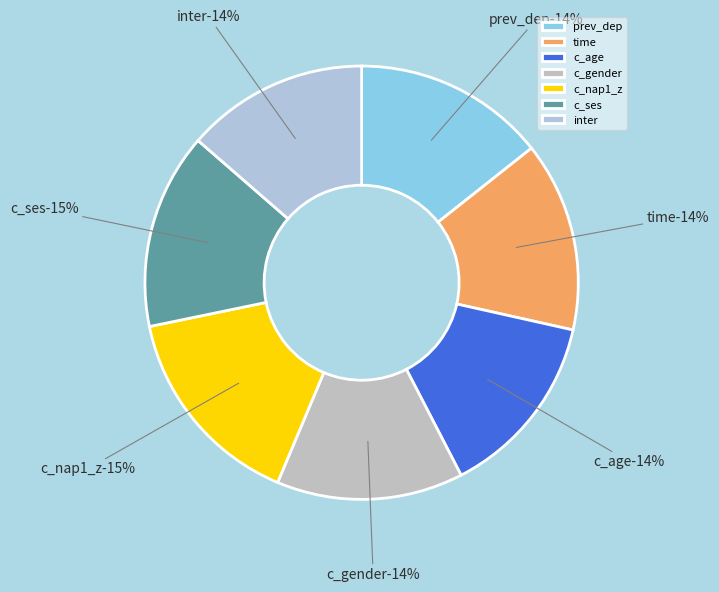

To the nearest percent, what percentage of the pie is inter?

14%